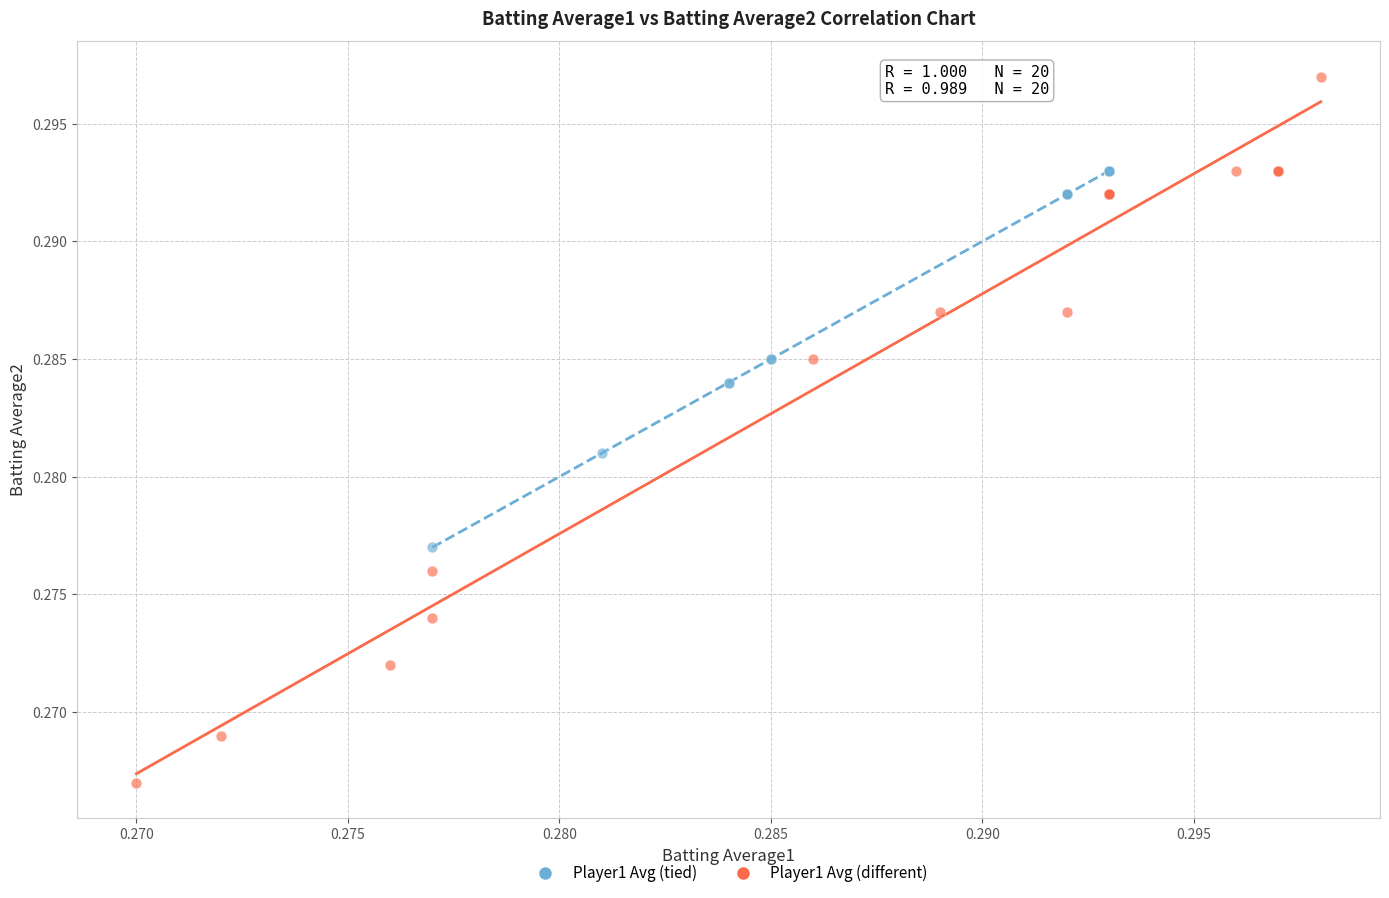

Which series has the widest spread of Y values?

Player1 Avg (different)